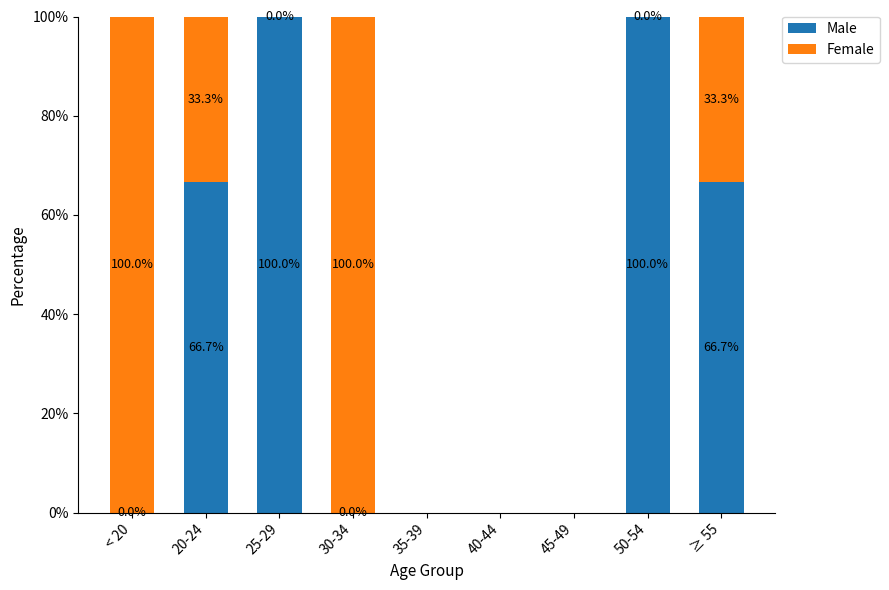

Is it true that Male equals 100.0 at 25-29?

True